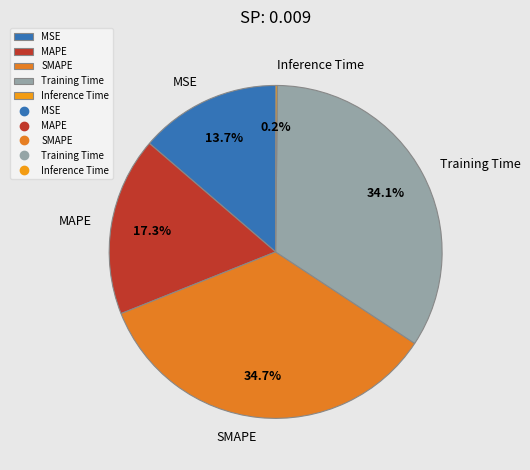

What is the total percentage of SMAPE and Training Time?

68.8%